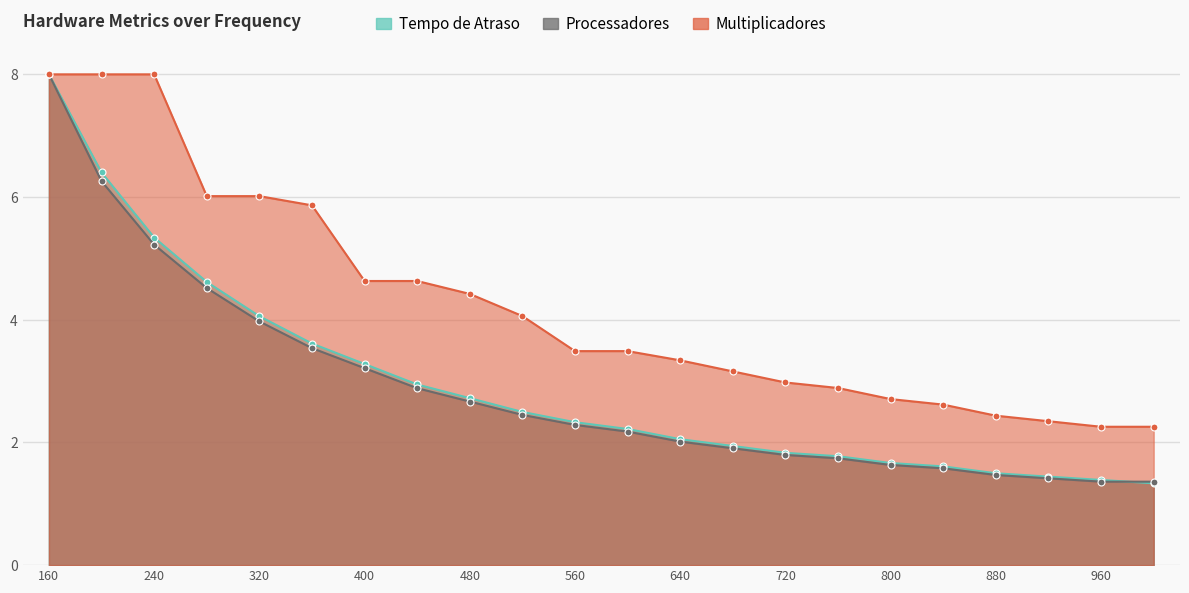

Which category has the highest value across all series?

160